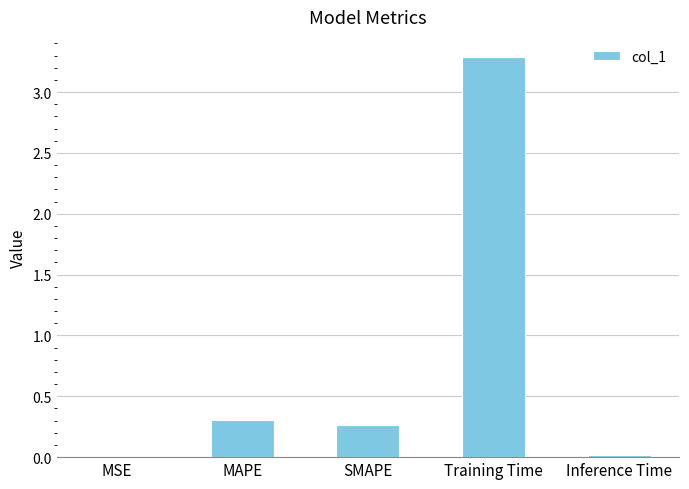

What is the greatest value displayed?

3.3